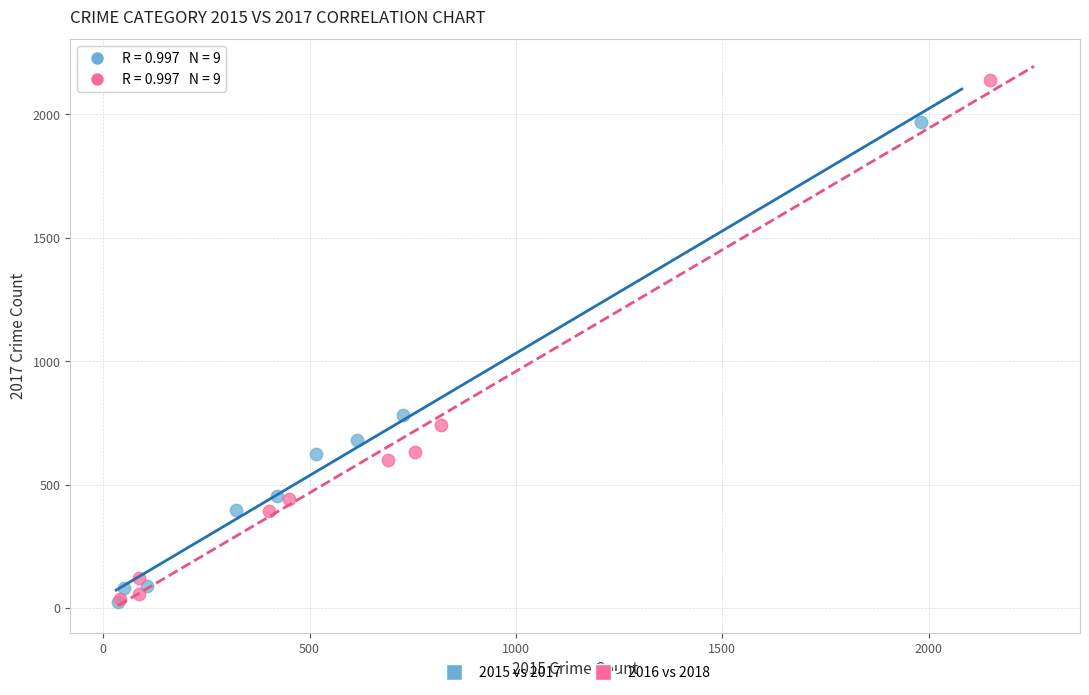

Which series contains the highest Y value?

2016 vs 2018